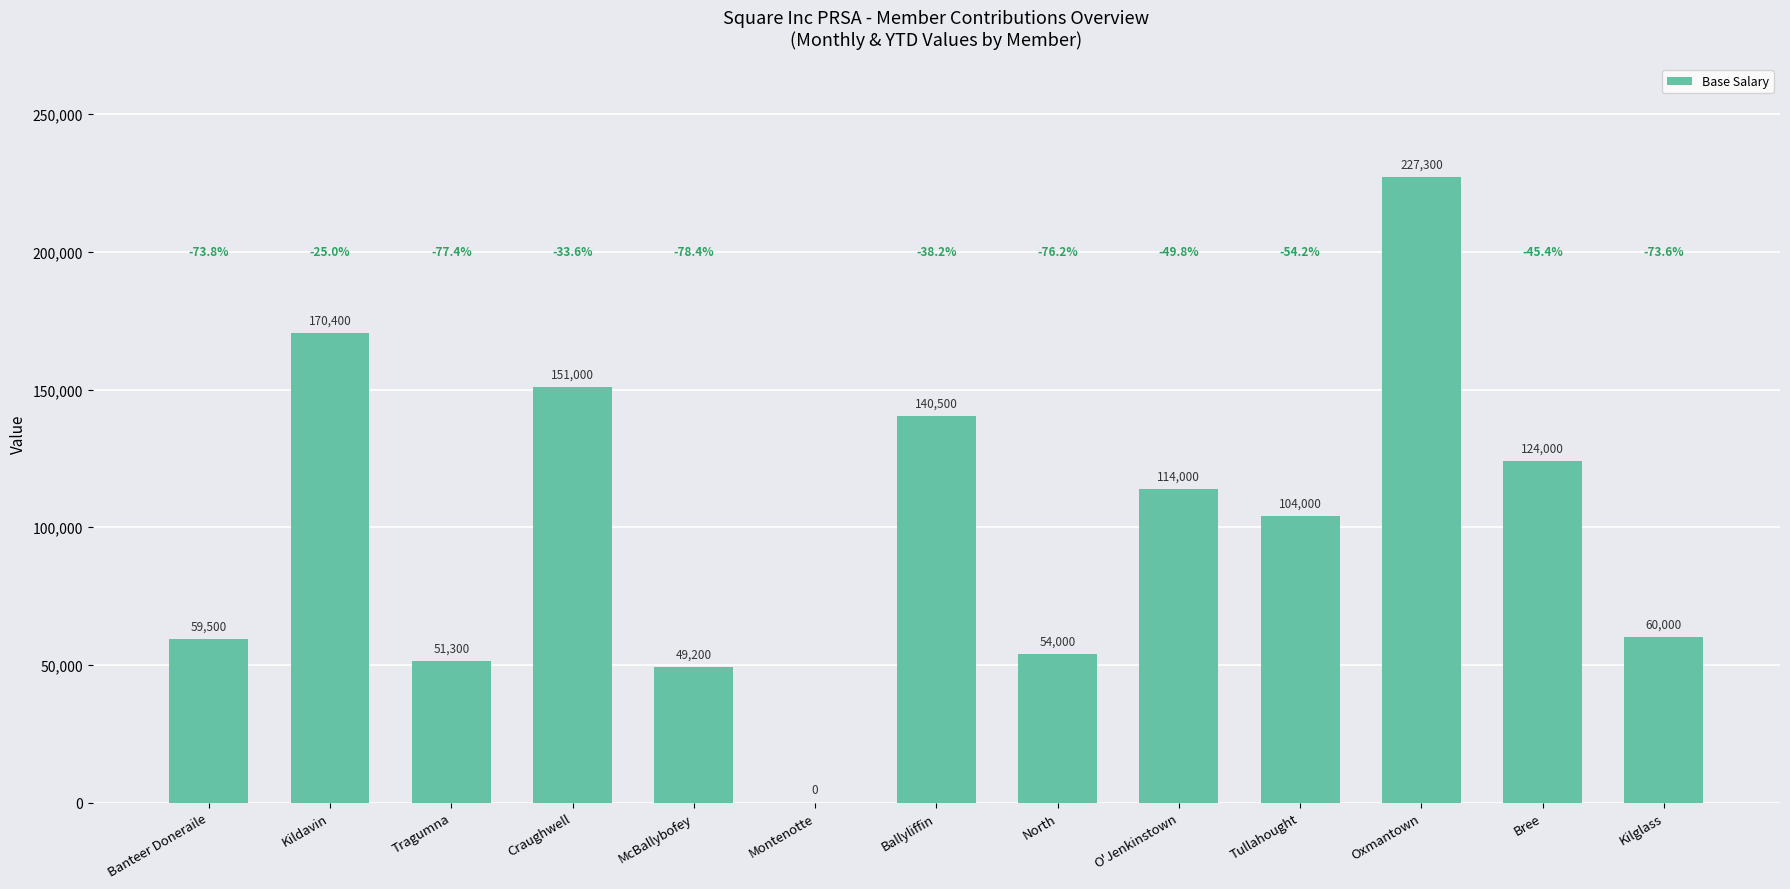

Which has a higher value, Banteer Doneraile or Oxmantown?

Oxmantown